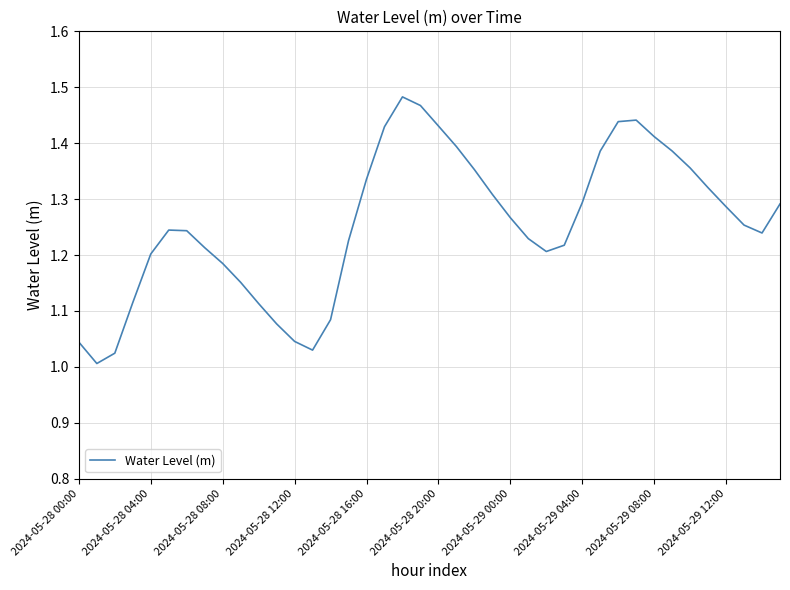

True or false: the data has more than 0 interior local peaks.

True